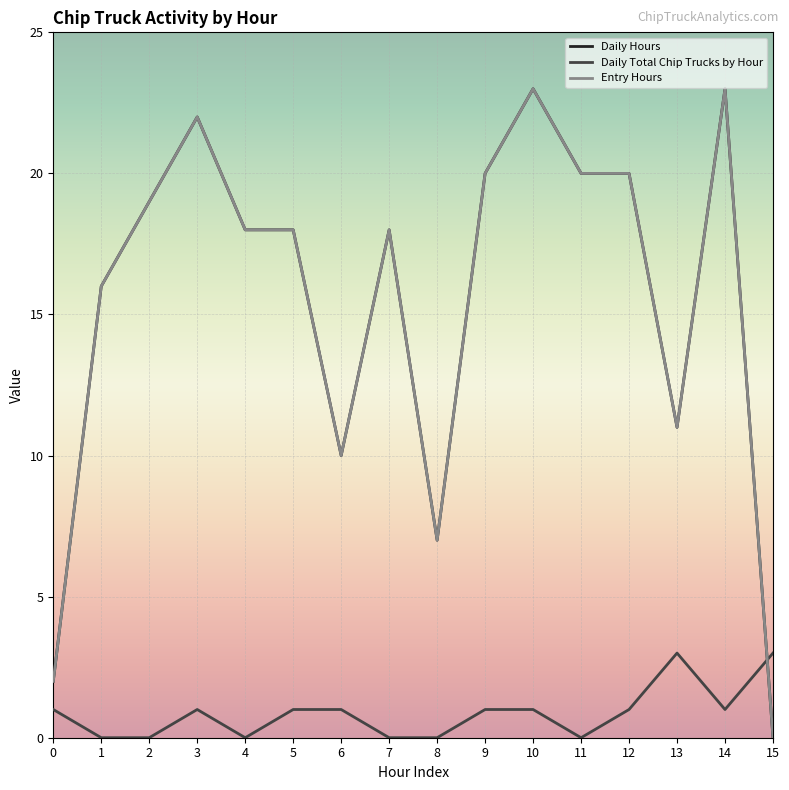

Does the chart display data point markers on the line(s)?

No